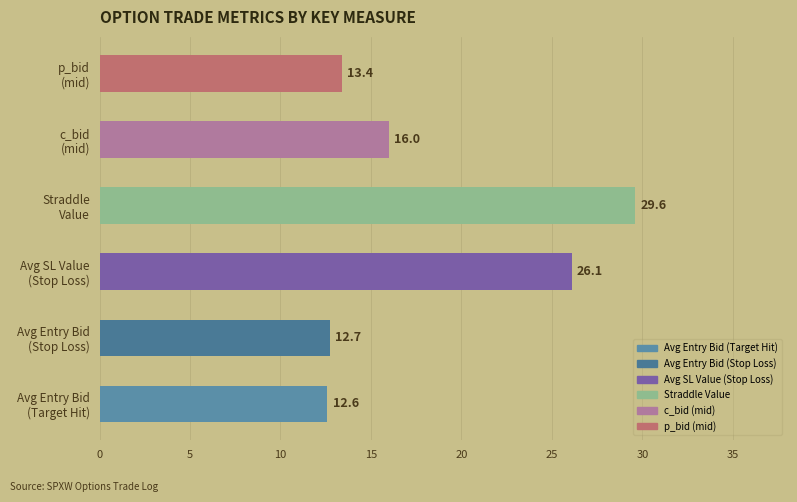

Are the bars horizontal?

Yes